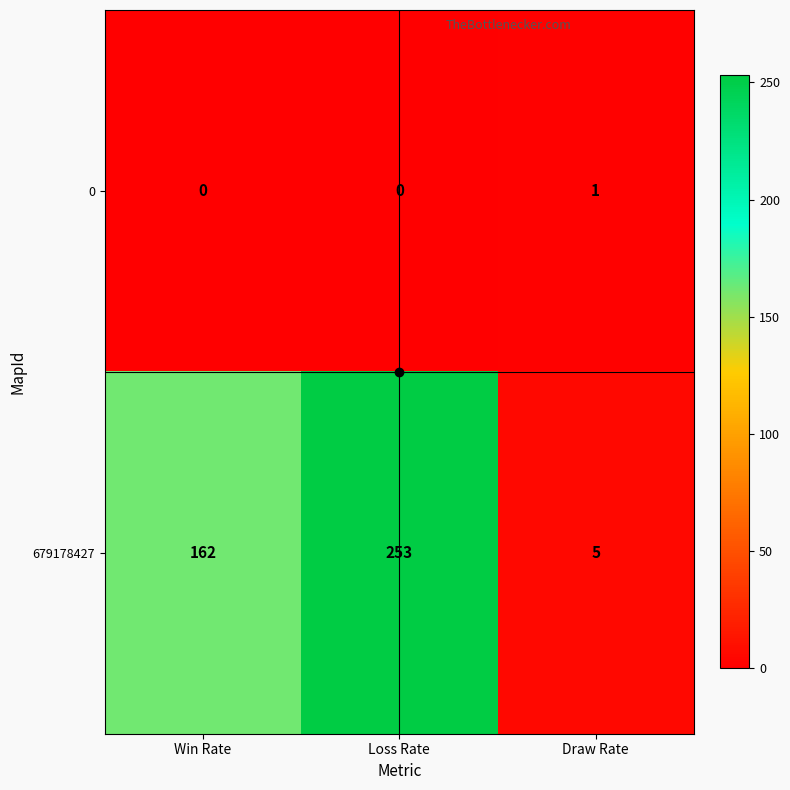

The value of 0 at Draw Rate is 1. True or false?

True